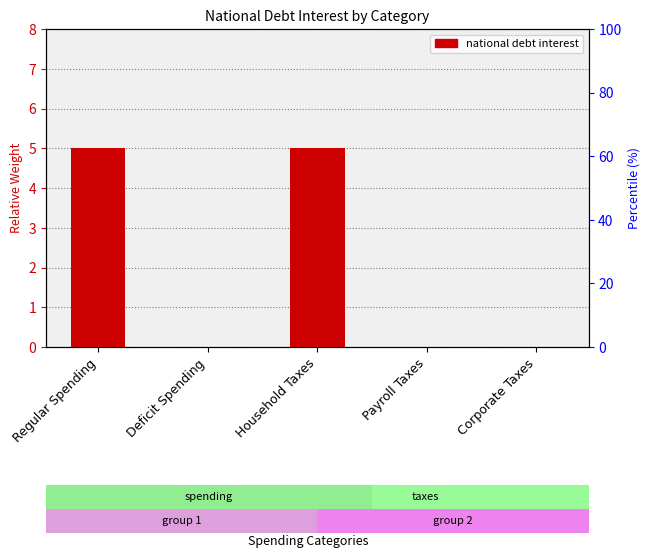

List the labels in order of value, largest first.

Regular Spending, Household Taxes, Deficit Spending, Payroll Taxes, Corporate Taxes